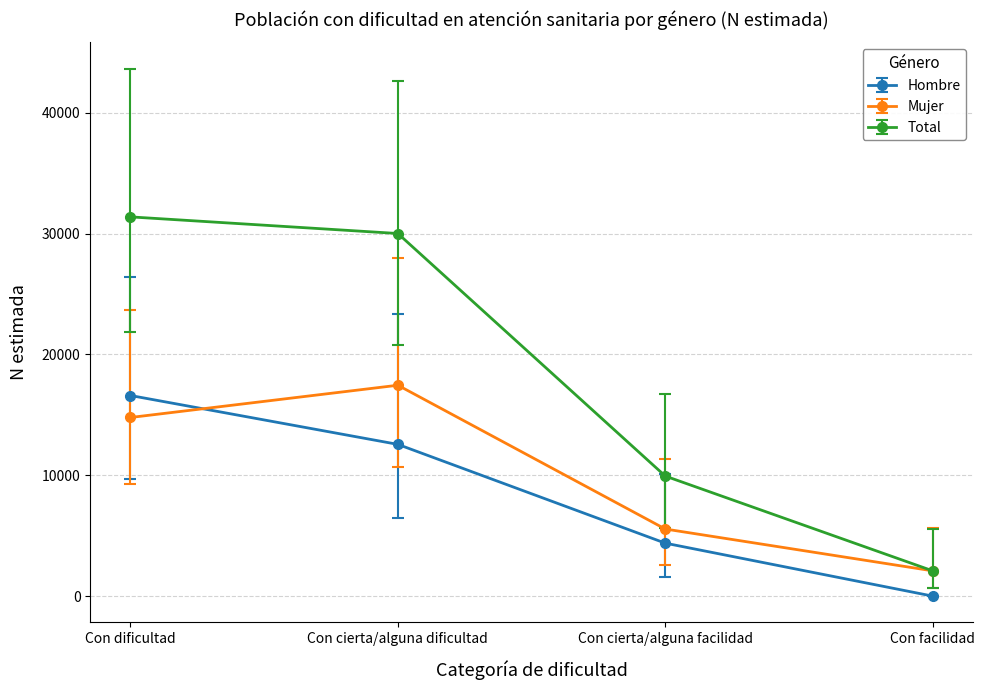

List the labels in order of Hombre value, smallest first.

Con facilidad, Con cierta/alguna facilidad, Con cierta/alguna dificultad, Con dificultad